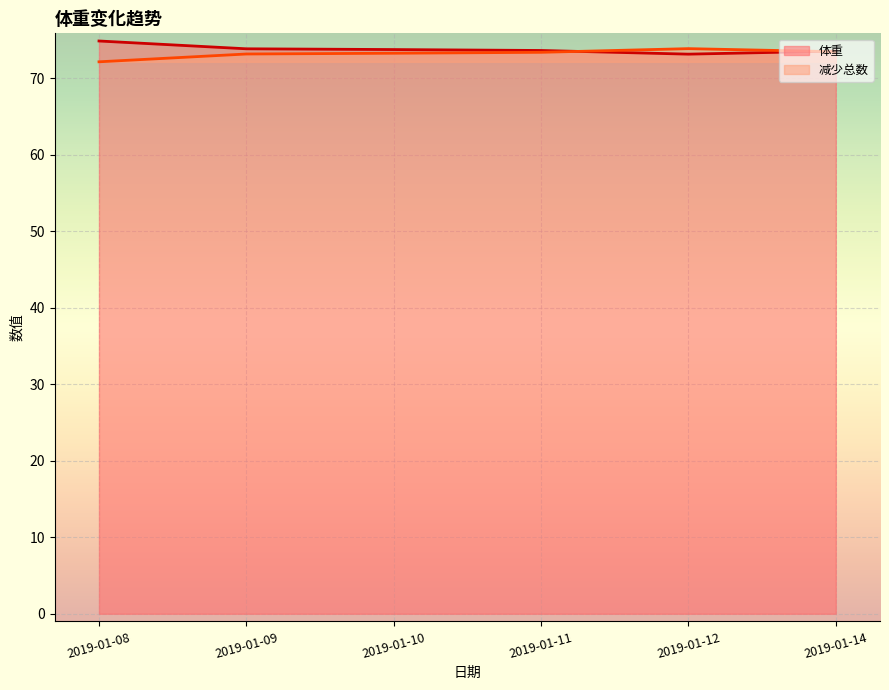

What are all the series names shown in the legend?

体重, 减少总数